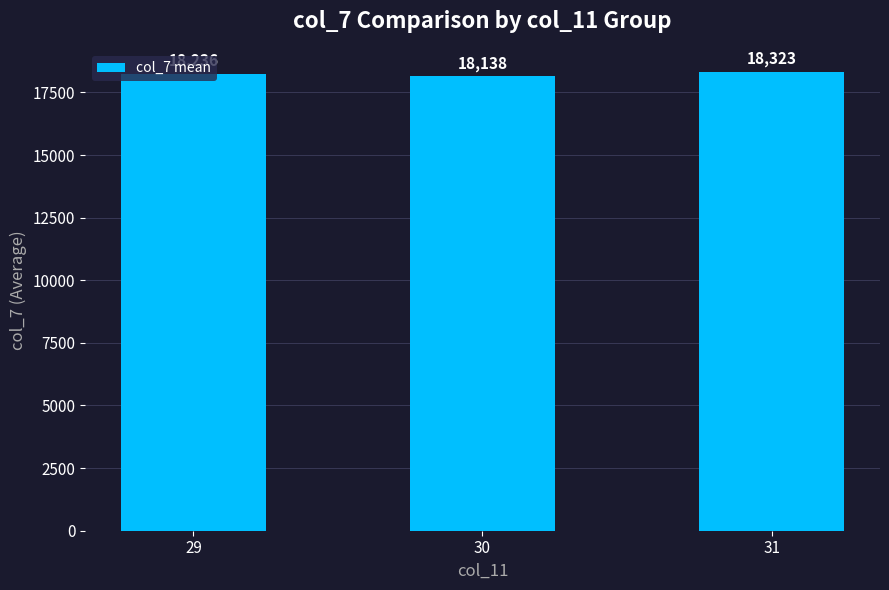

What is the value of the 1st bar from the left?

18236